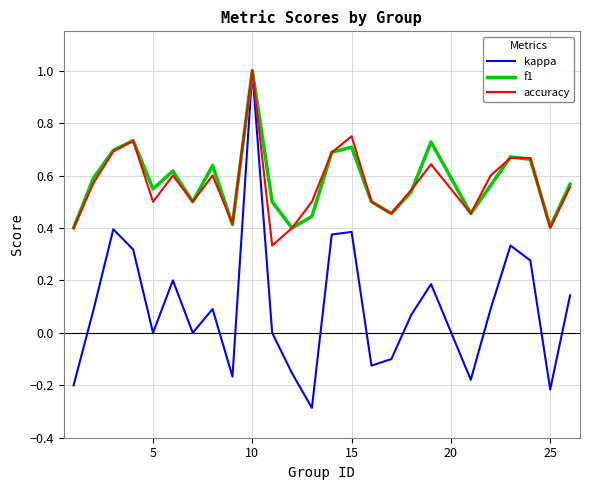

What is the maximum value for kappa?

1.0